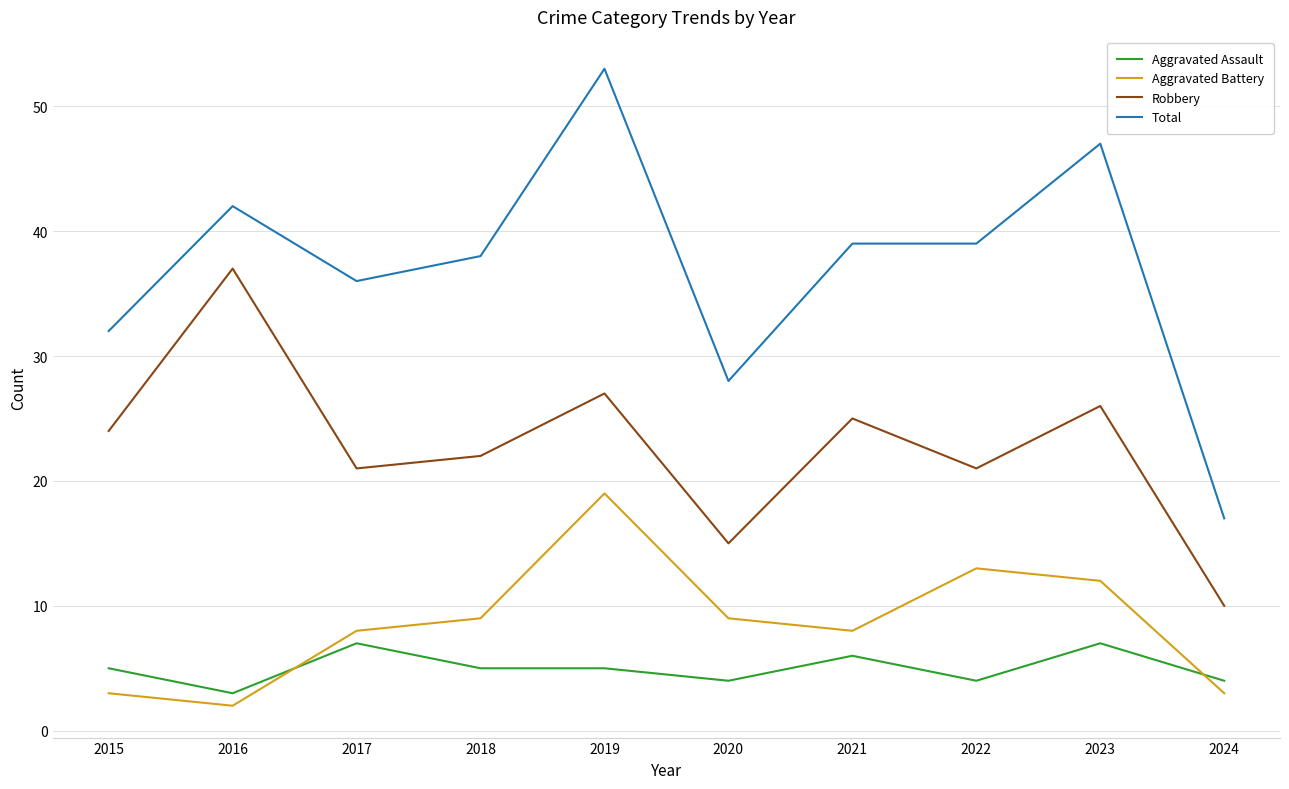

The value of Total at 2015 is 32. True or false?

True